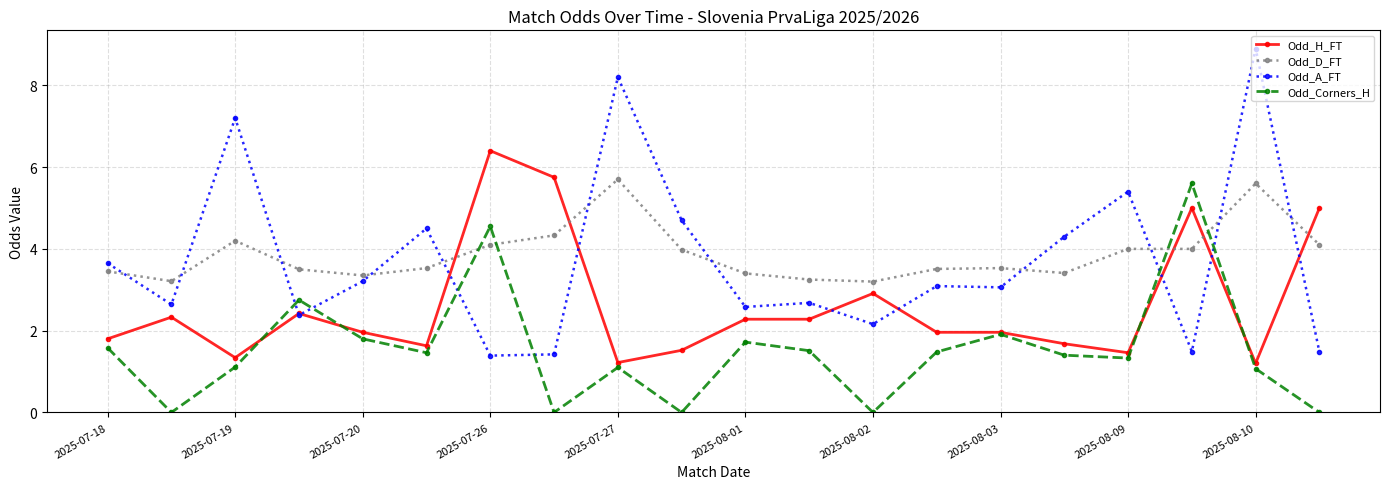

What is the value of the Odd_A_FT point at the 6th from the left?

4.5